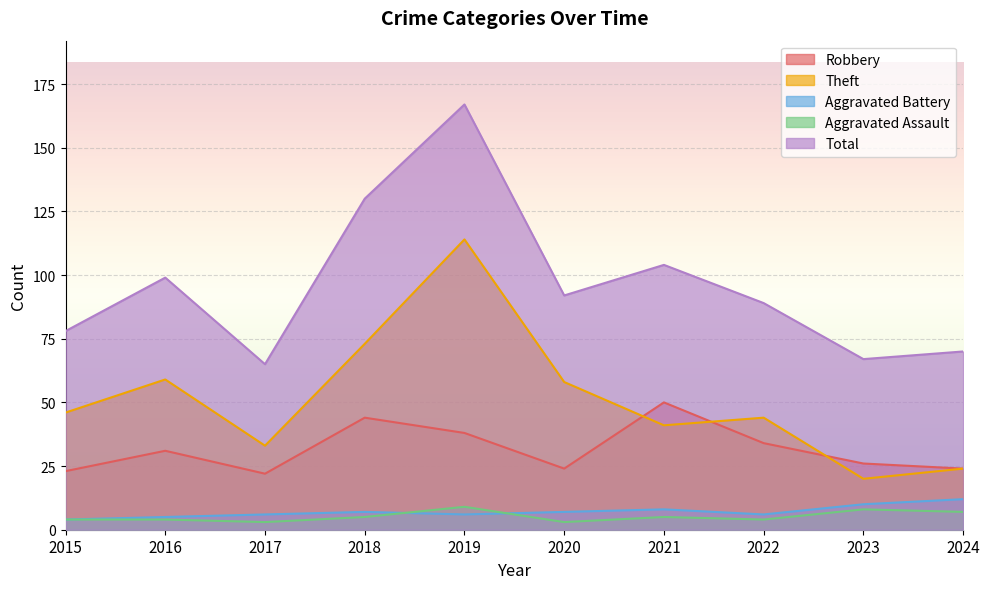

What is the value of the Theft point at the 8th from the left?

44